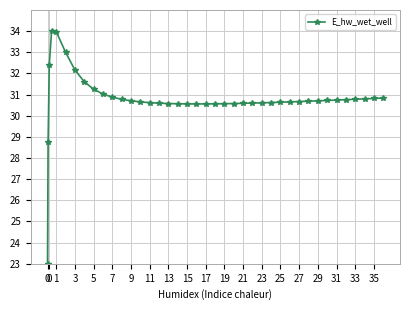

What is the average value?

30.8